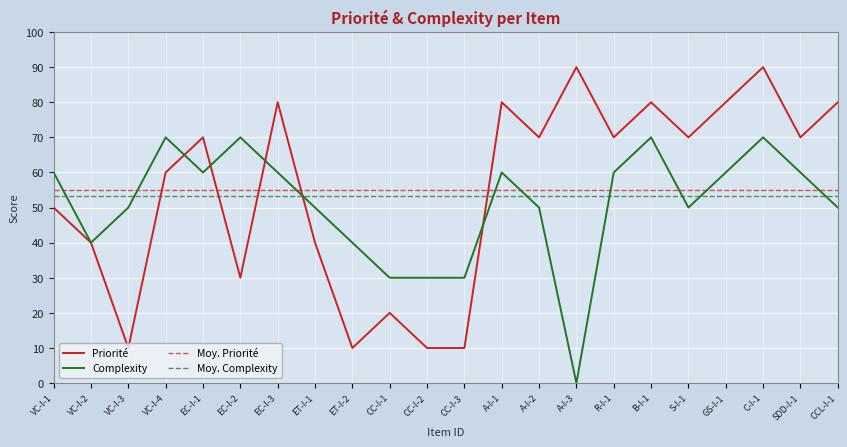

At how many categories does at least one series exceed 27?

22